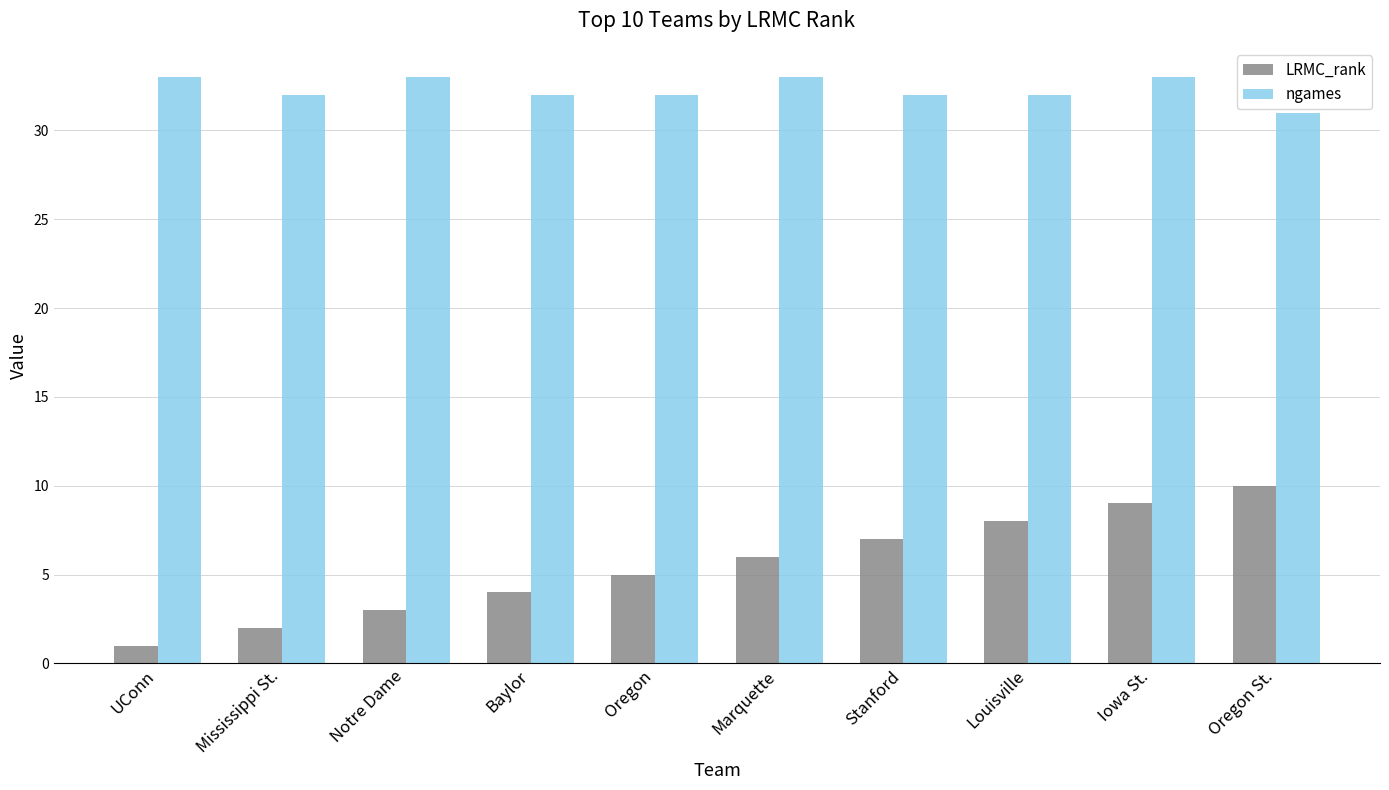

Is it true that ngames equals 9 at Mississippi St.?

False